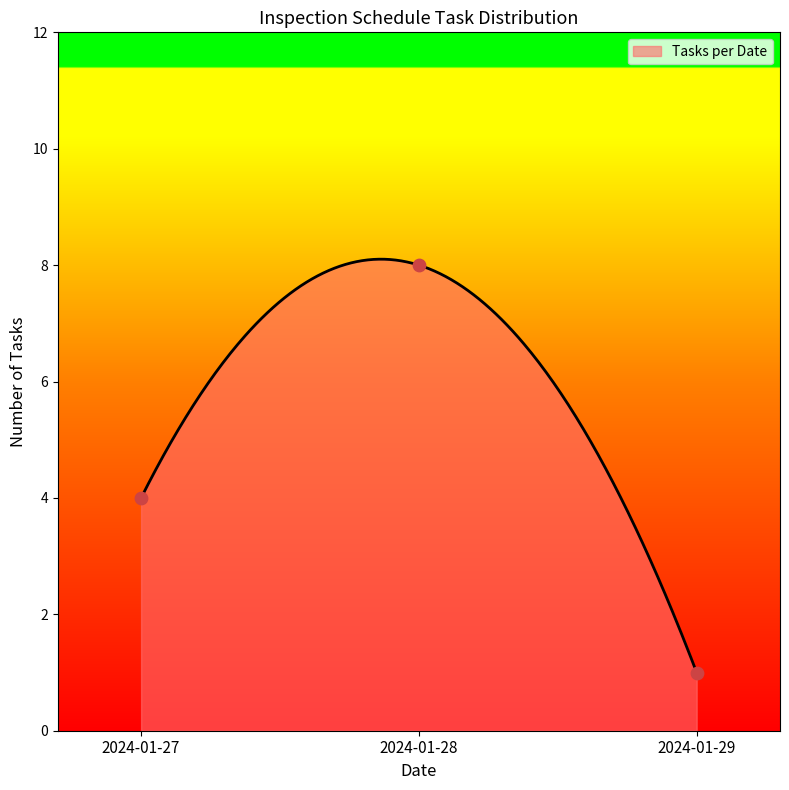

What is the change in value from 2024-01-28 to 2024-01-29?

-7